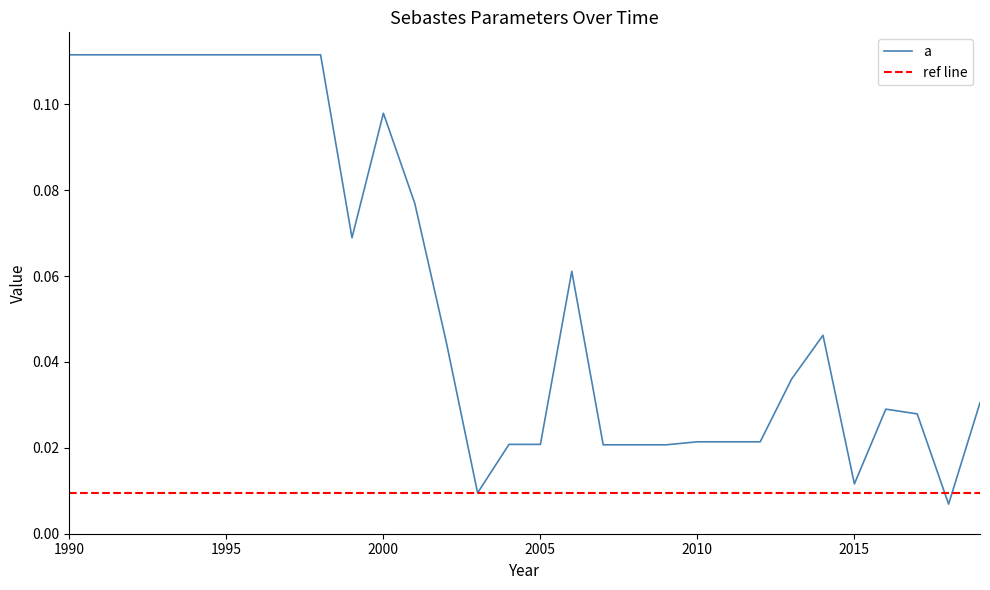

Which has a higher value, 2005 or 2010?

2010